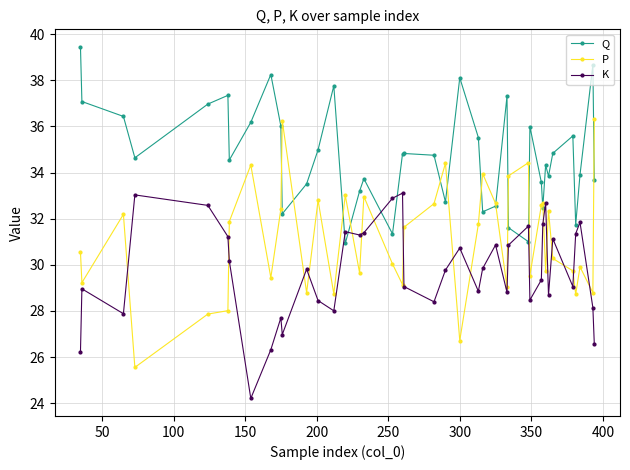

After their last crossing, which series has the higher values: Q or K?

Q